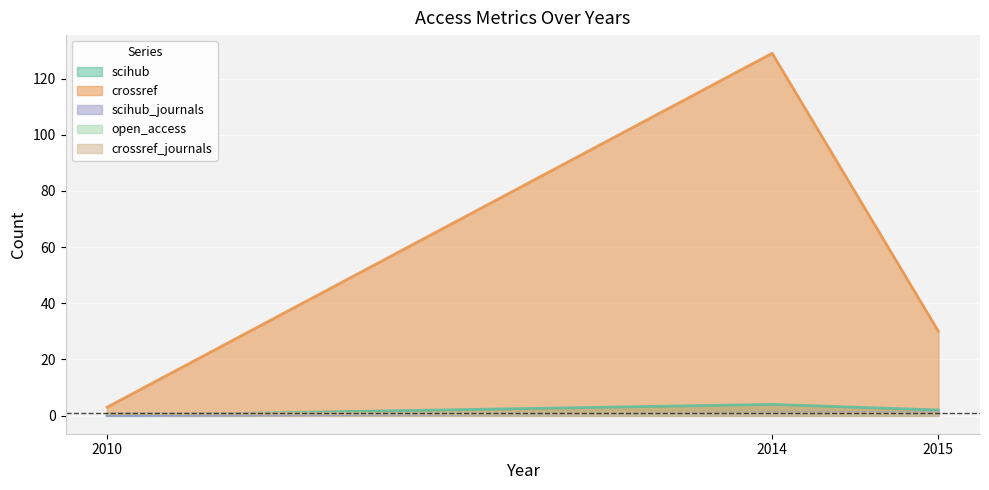

What is the difference between the second highest and minimum values in the crossref series?

27